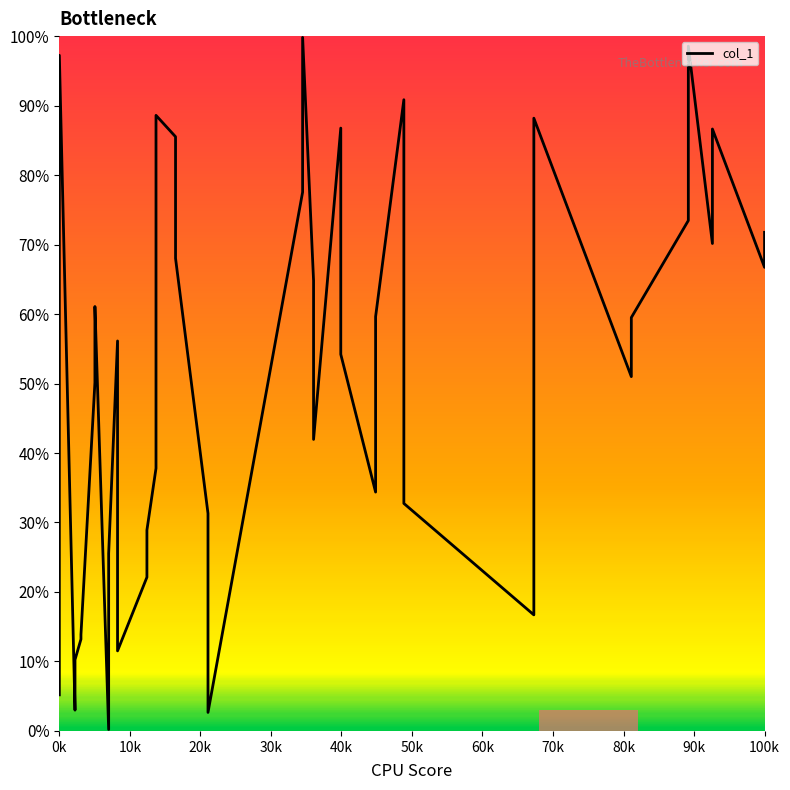

How many lines are shown in the chart?

1